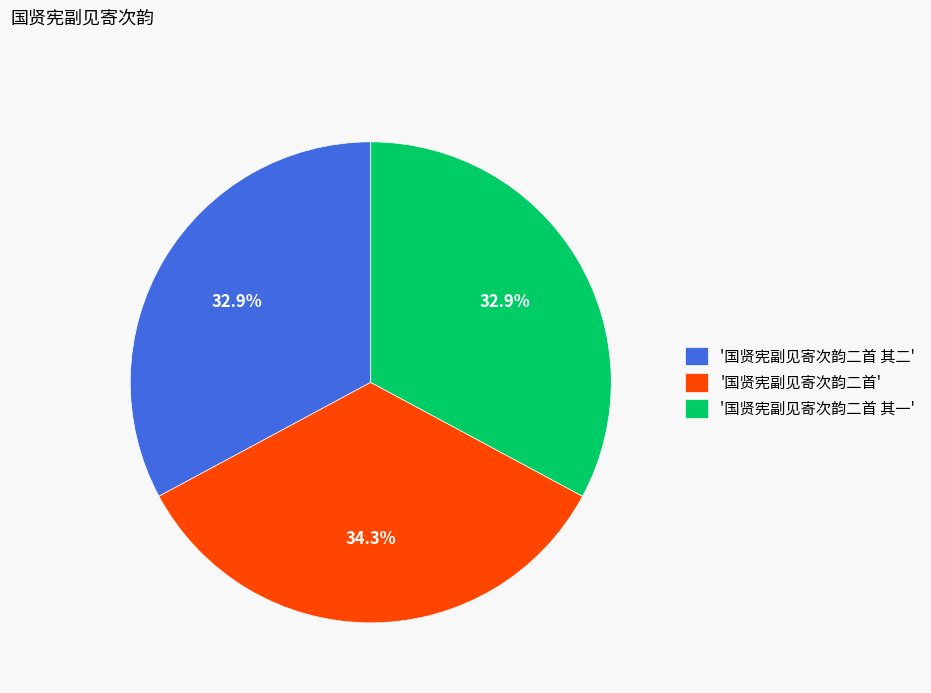

Does any single category account for the majority?

No